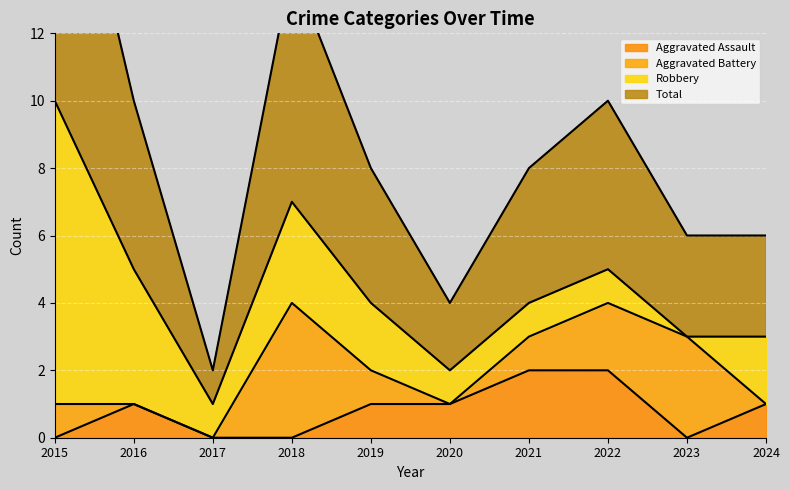

True or false: Aggravated Assault has a value of 2 at 2019.

False